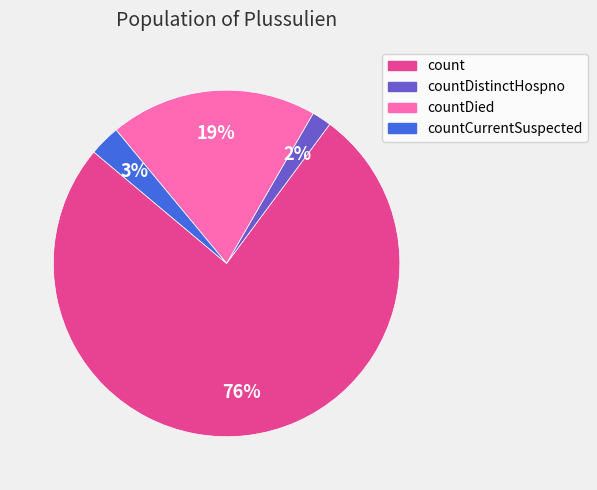

How many segments does this pie chart have?

4